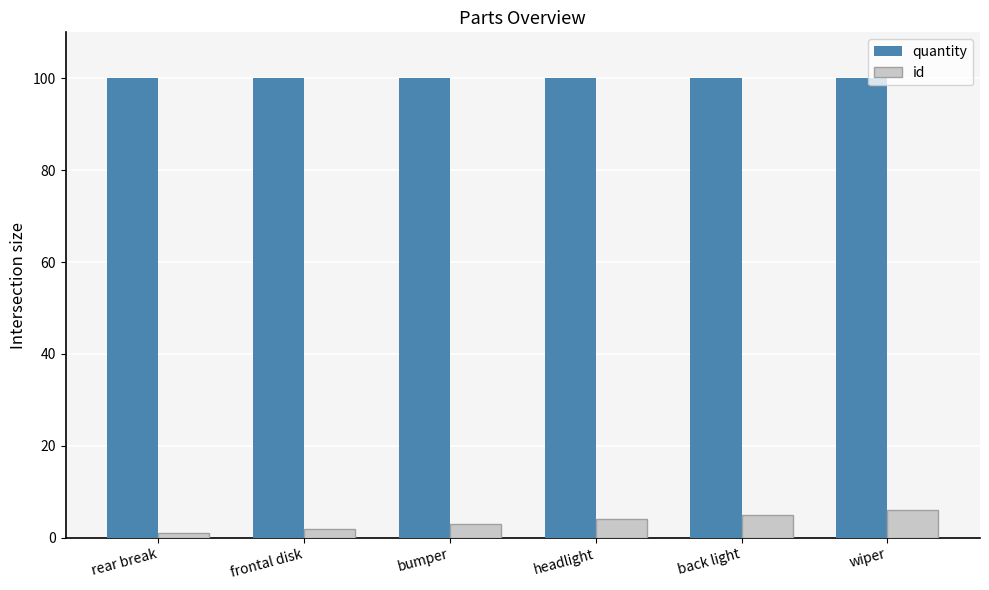

Reading left to right, what are all the values shown in this chart?

quantity: 100	100	100	100	100	100
id: 1	2	3	4	5	6